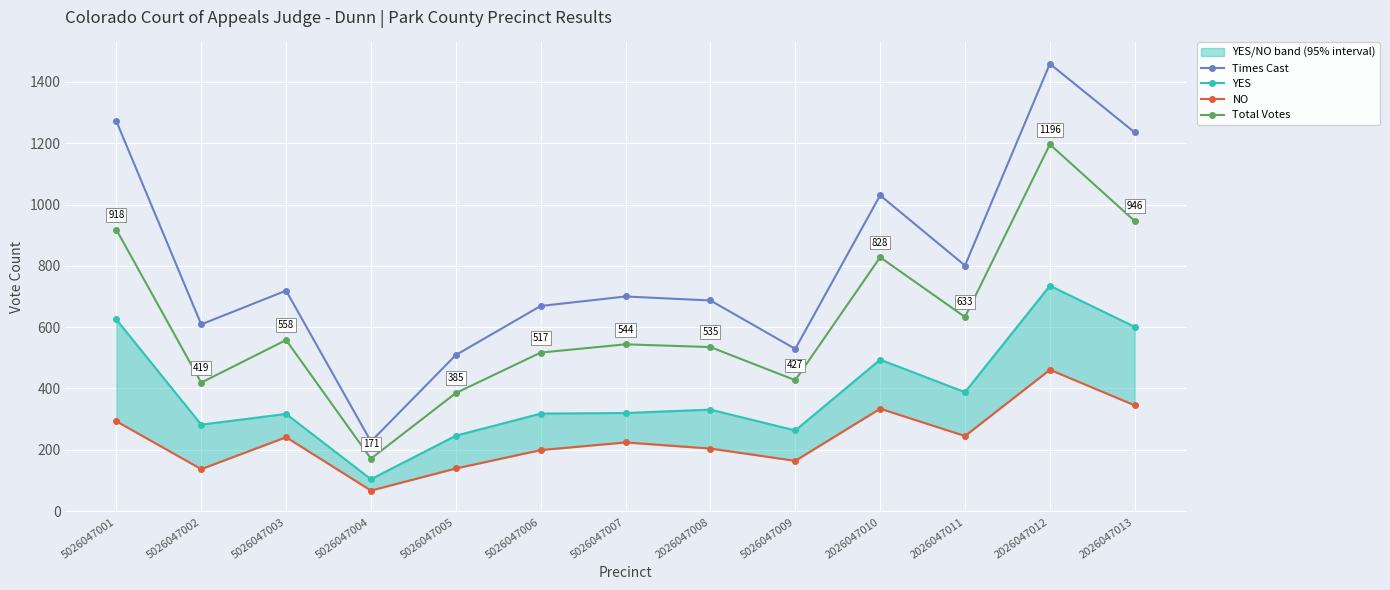

At how many categories does at least one series exceed 986?

4